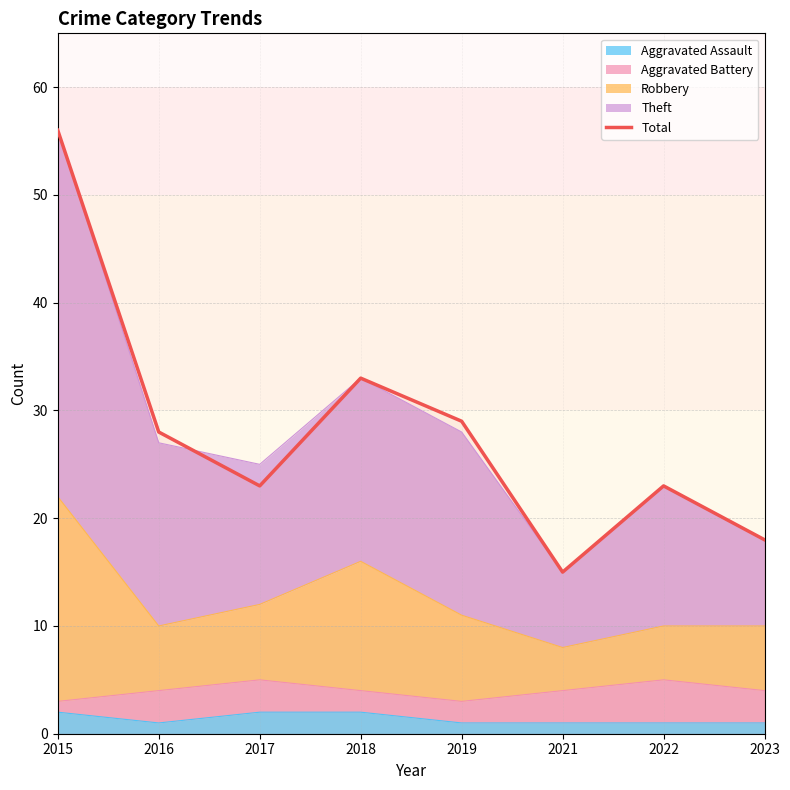

What is the value of the 7th point from the left?

23